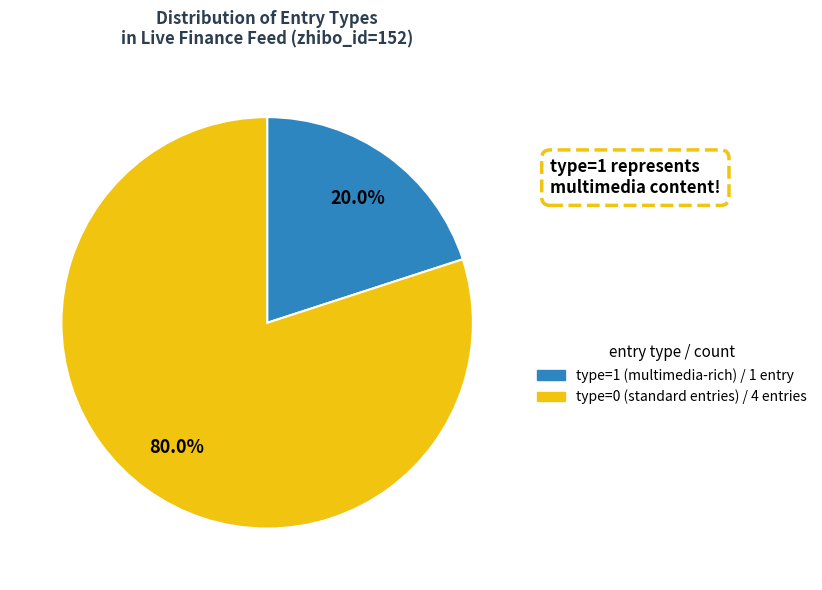

Is there a majority slice in this chart?

Yes